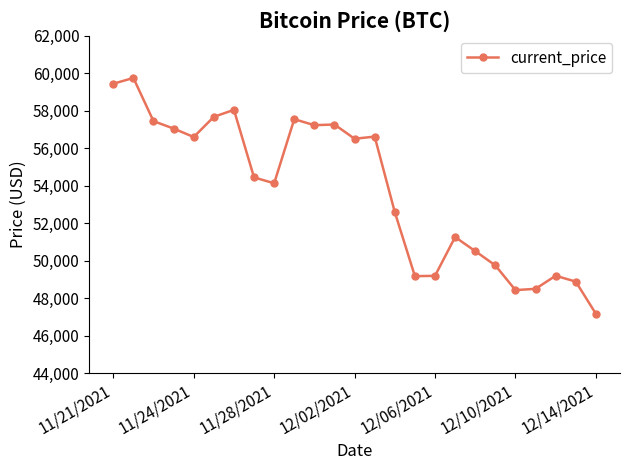

What is the difference between the maximum and second lowest values?

11320